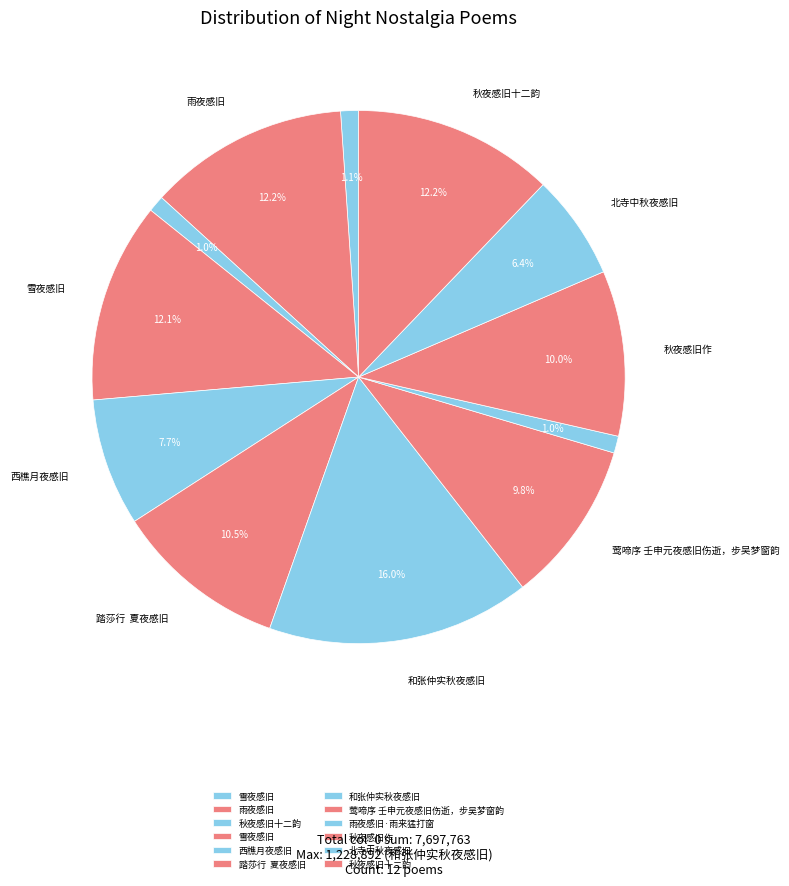

Is there any slice that represents more than half of the pie?

No